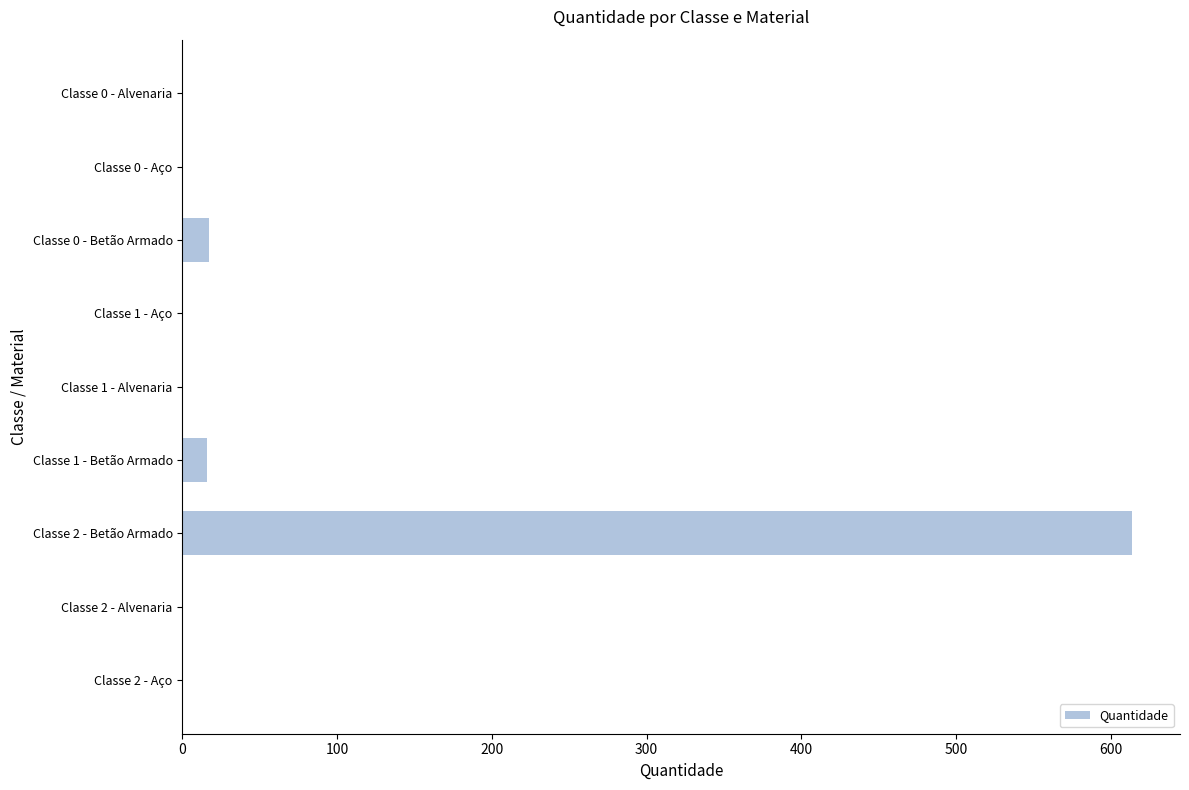

Between Classe 1 - Betão Armado and Classe 2 - Alvenaria, which is larger?

Classe 1 - Betão Armado